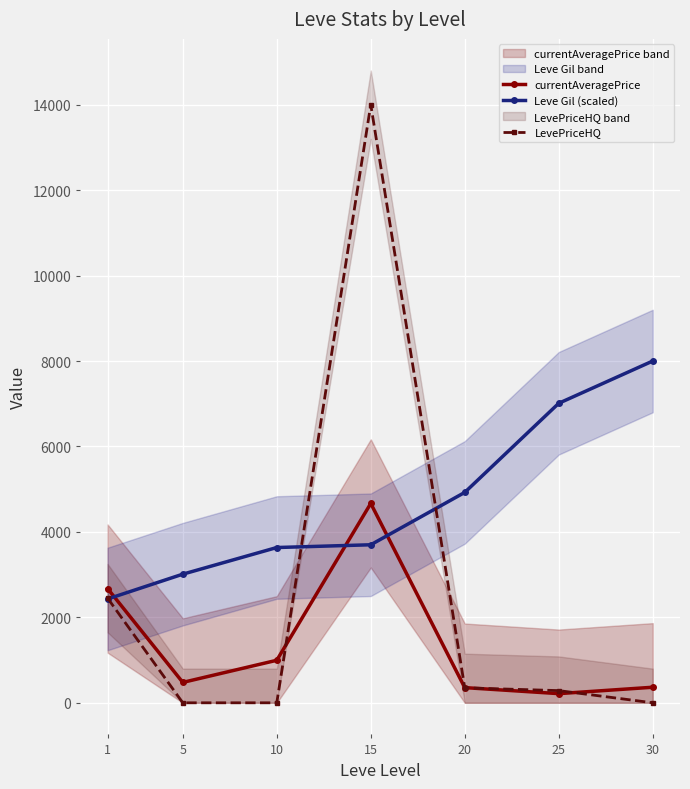

What is the greatest value displayed?

14000.0